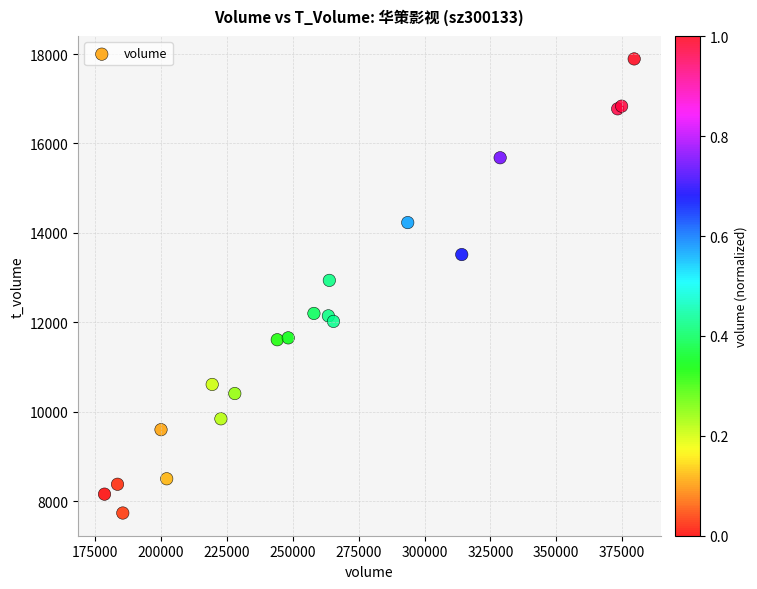

What Y value in the scatter plot is closest to 12813?

12938